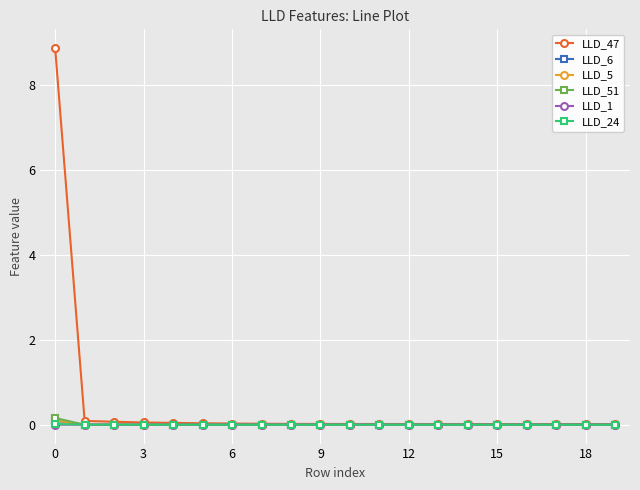

What is the maximum value shown in the chart?

8.9